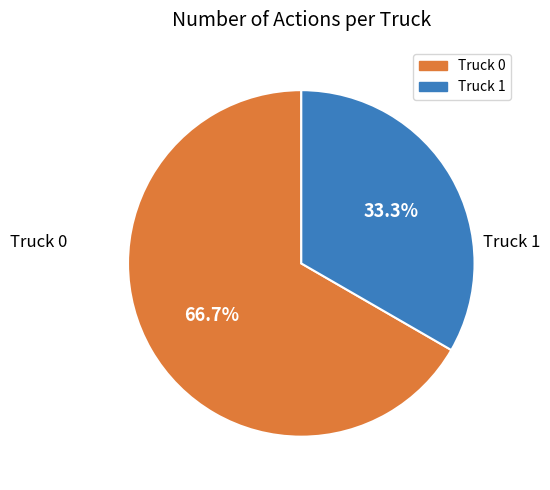

Is there any slice that represents more than half of the pie?

Yes